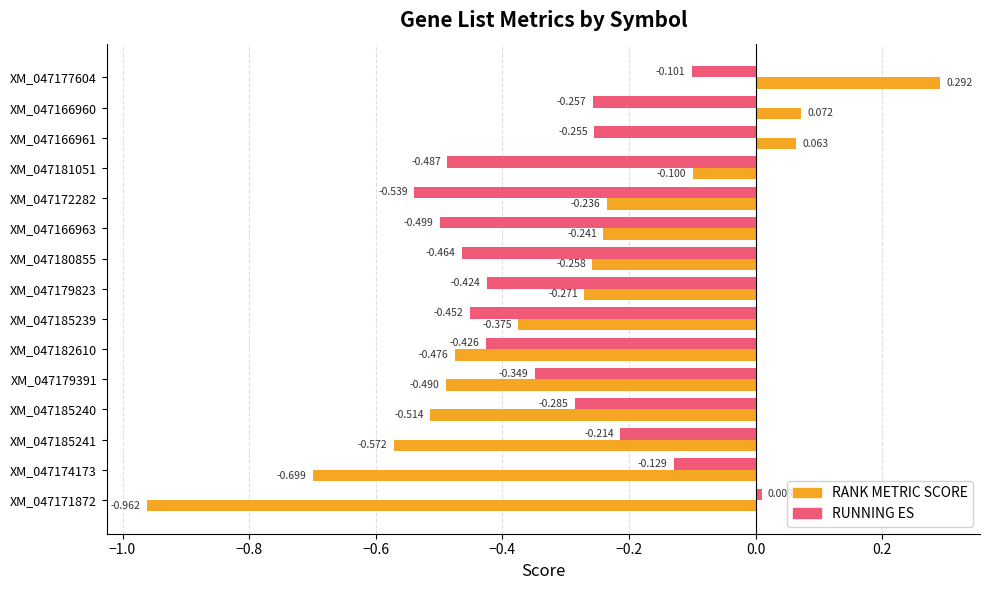

What is the difference between the maximum and second lowest values in the RANK METRIC SCORE series?

1.0